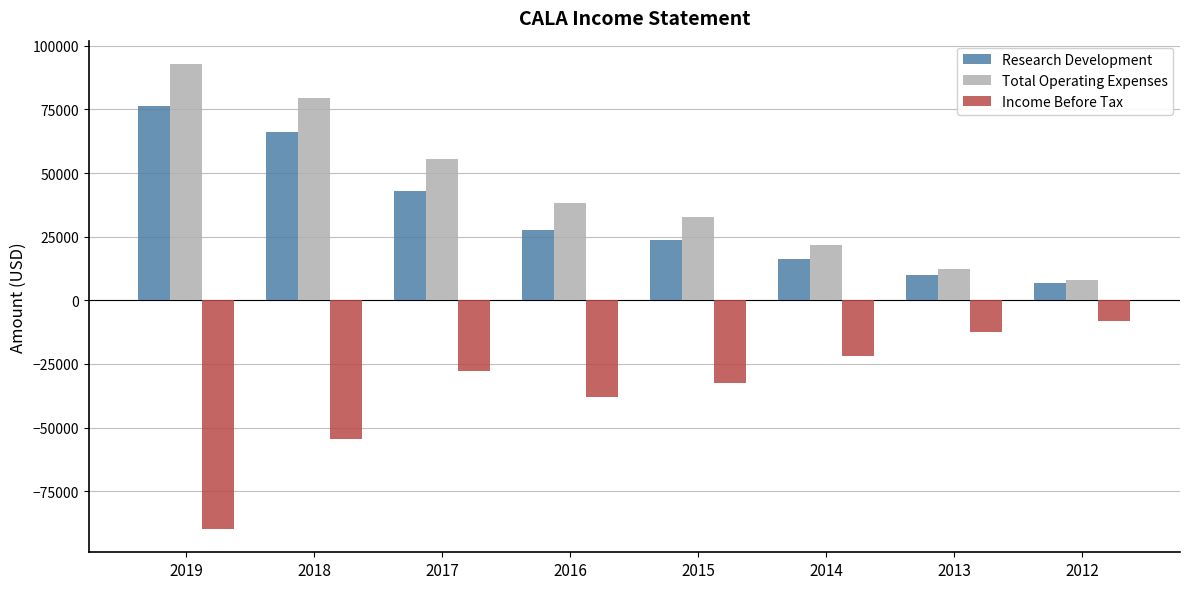

At which label is Income Before Tax closest to -48950?

2018